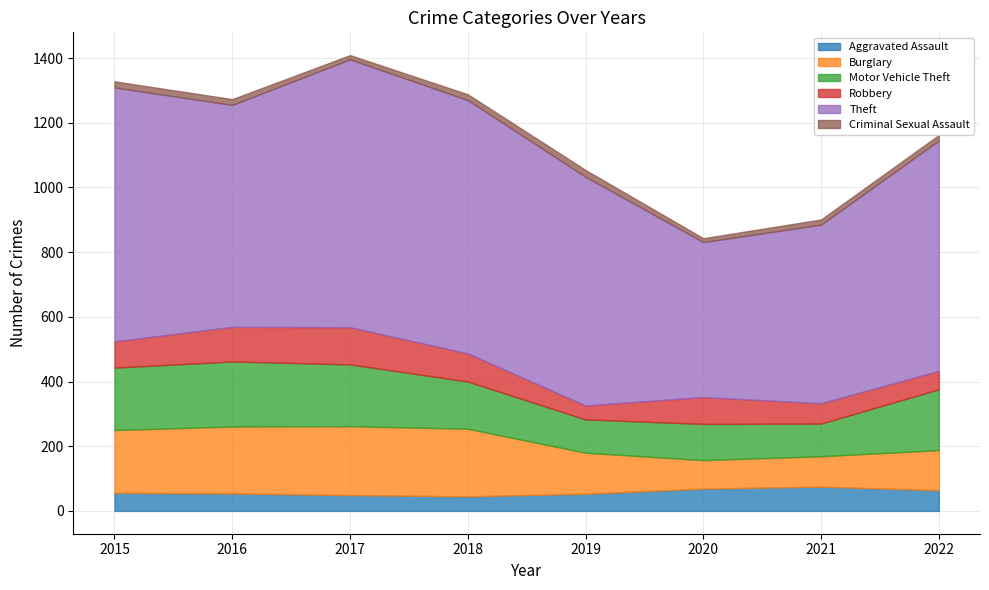

What is the spread (max minus min) of values at 2017?

815